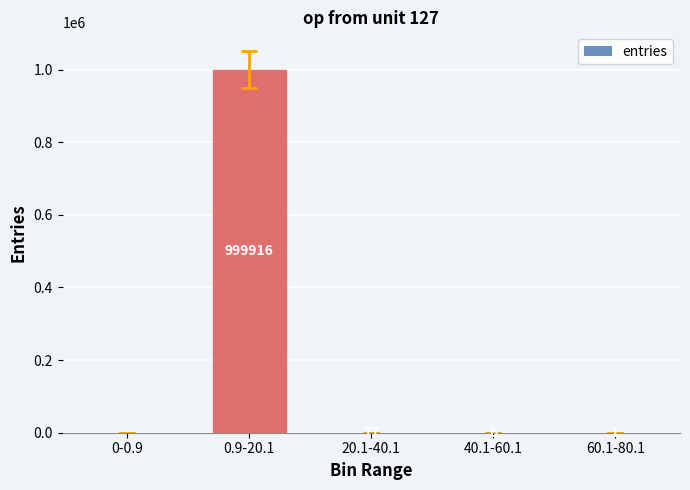

True or false: the data shows 0 at 0-0.9.

True